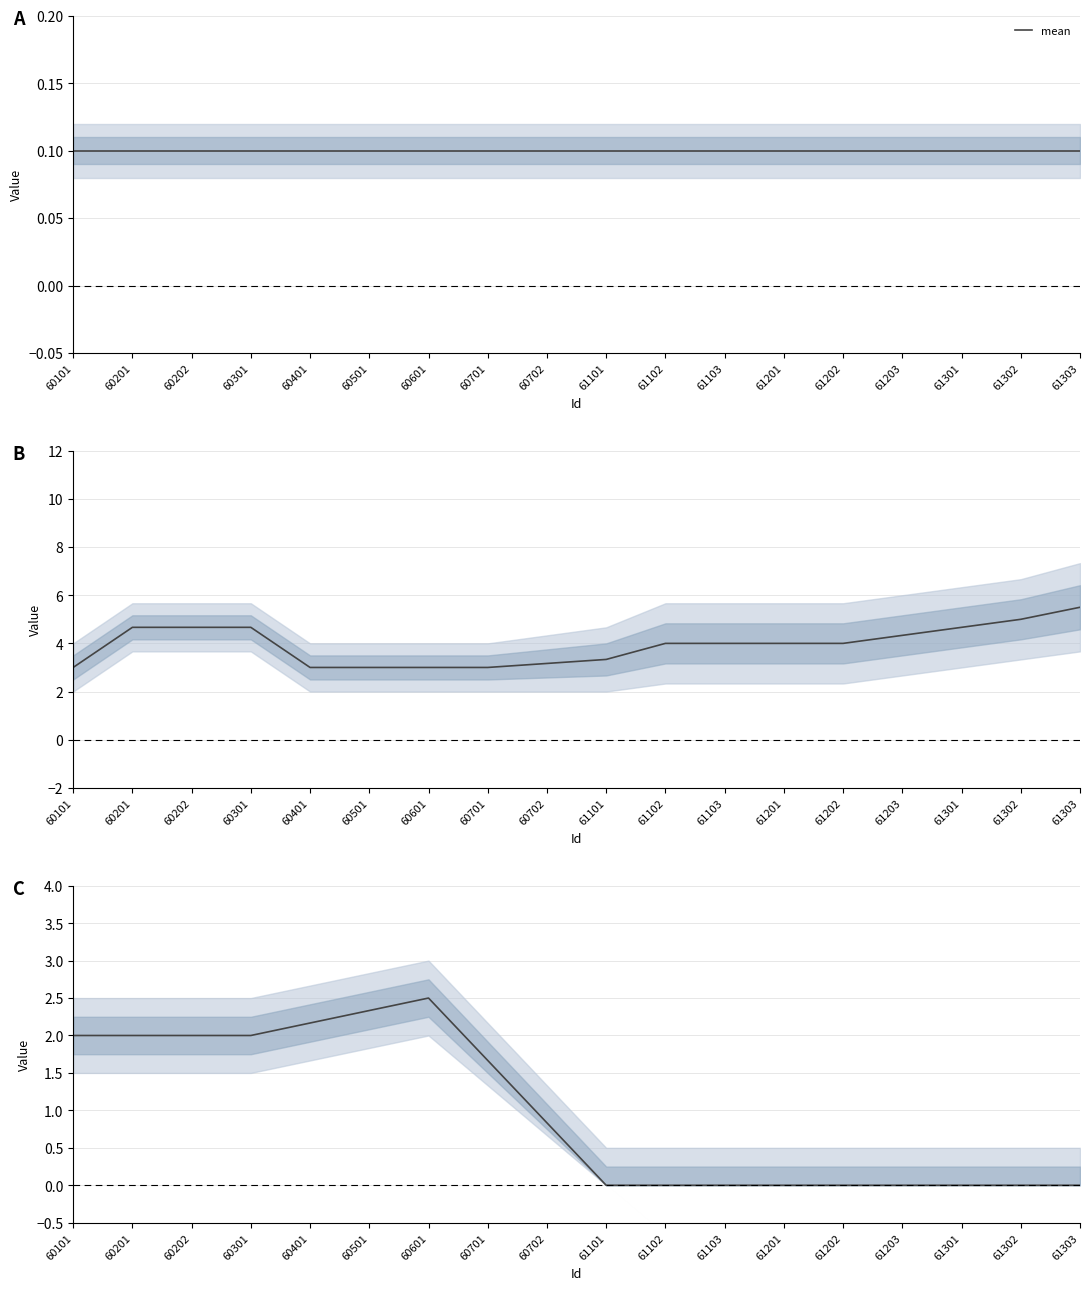

Rank the categories by value from lowest to highest.

61101, 61102, 61103, 61201, 61202, 61203, 61301, 61302, 61303, 60702, 60701, 60101, 60201, 60202, 60301, 60401, 60501, 60601